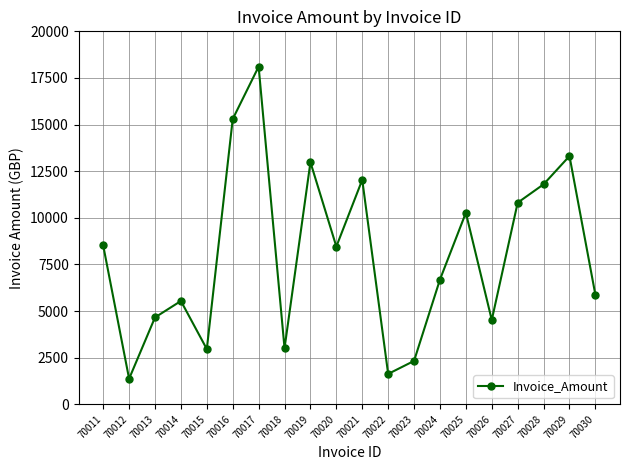

Approximately how many times larger is the value at 70024 compared to 70028?

0.6